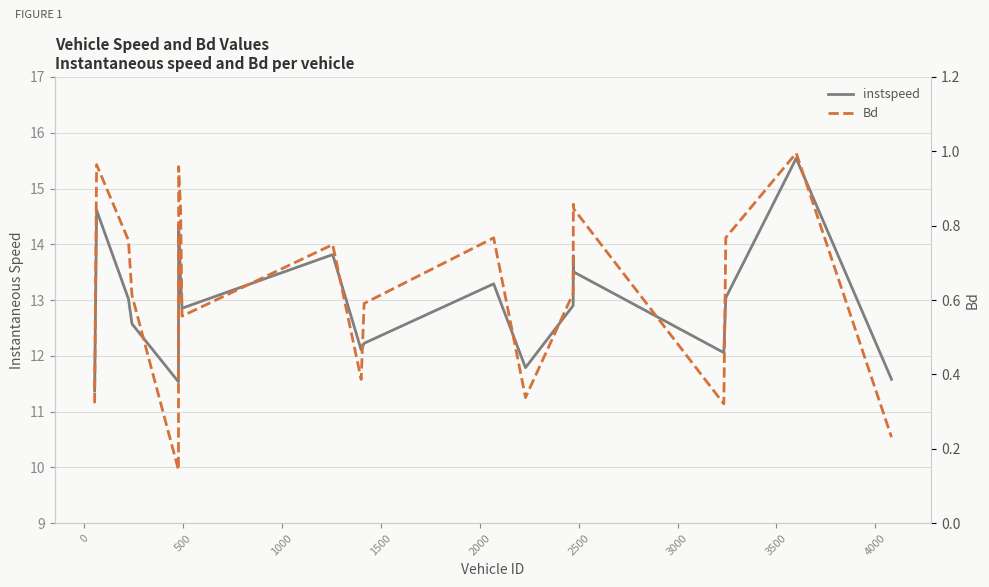

The value of Bd at 12 is 0.2. True or false?

False